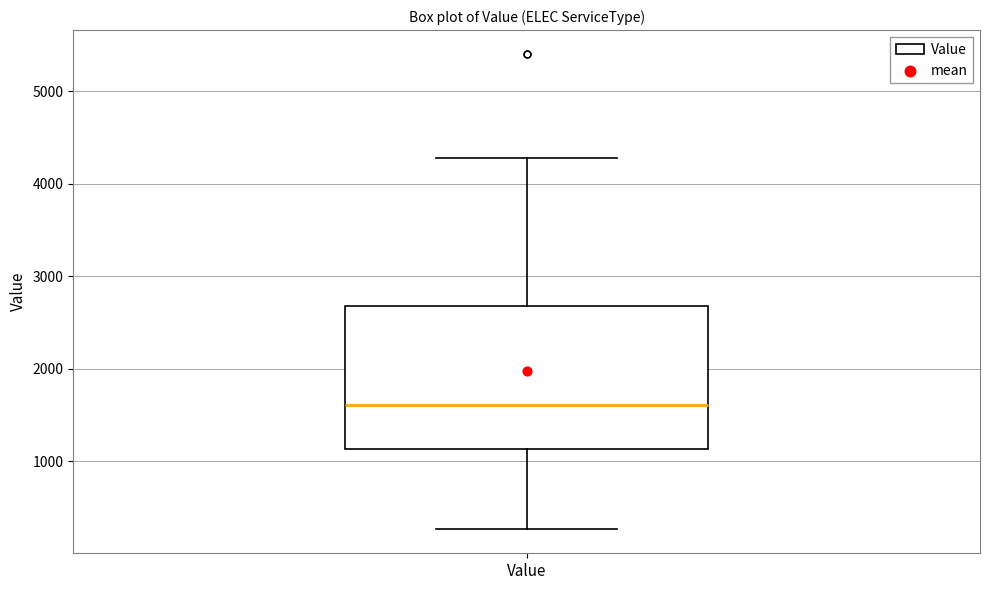

Transcribe this box plot: give where the median line is, the range the box spans, and where the two whiskers end, as read against the y-axis. The values are not printed on the chart, so give them approximately, as read against the axis.

median 1600, box 1100 to 2700, whiskers 300 to 4300